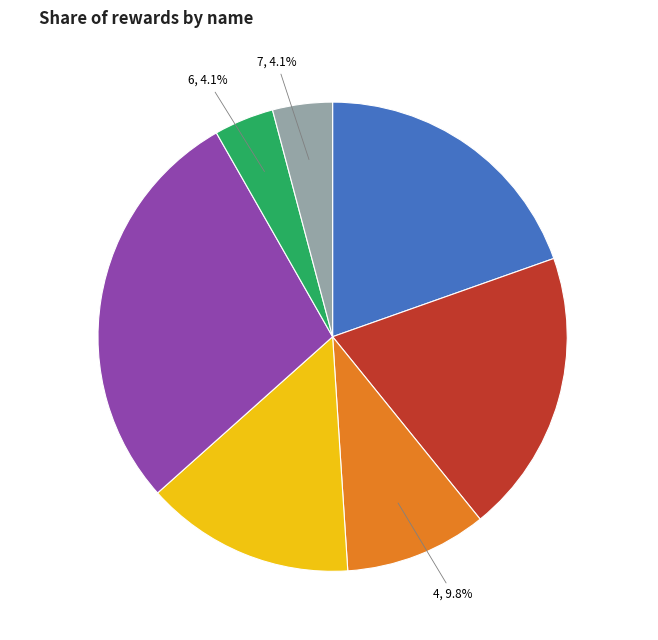

Combined, what portion of the pie is 1 and 4?

29.4%